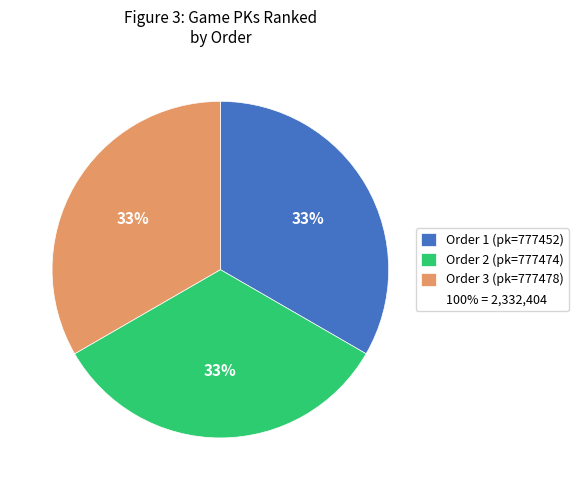

Is there a majority slice in this chart?

No